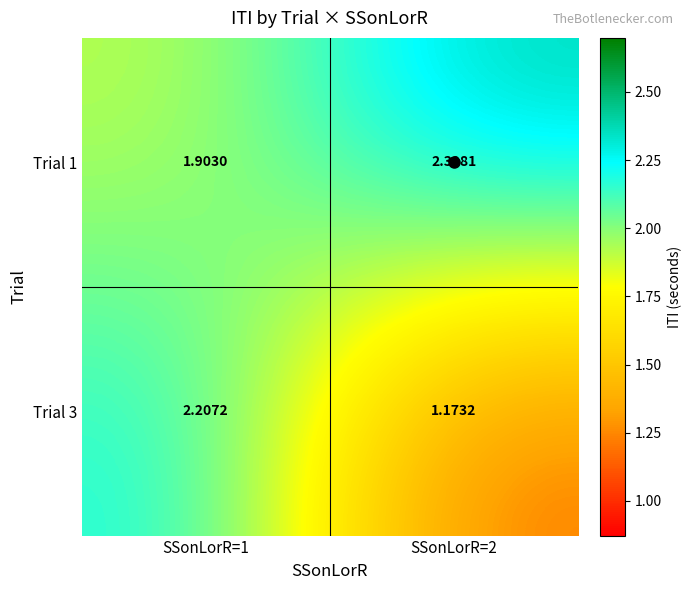

What is the maximum value shown in the chart?

2.4